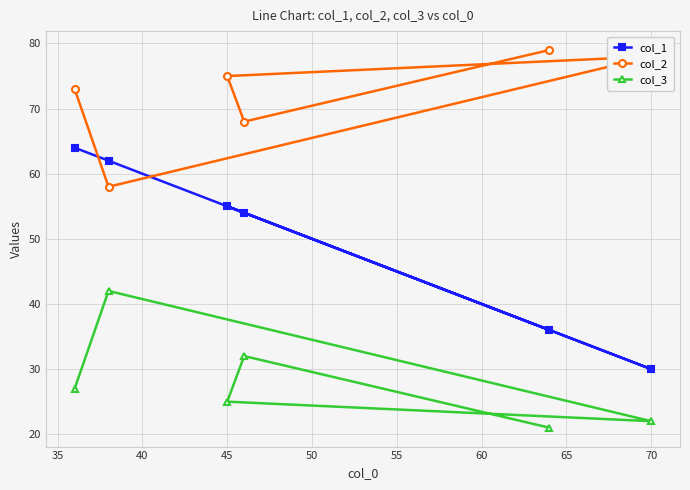

Rank the series by their average value, from highest to lowest.

col_2, col_1, col_3